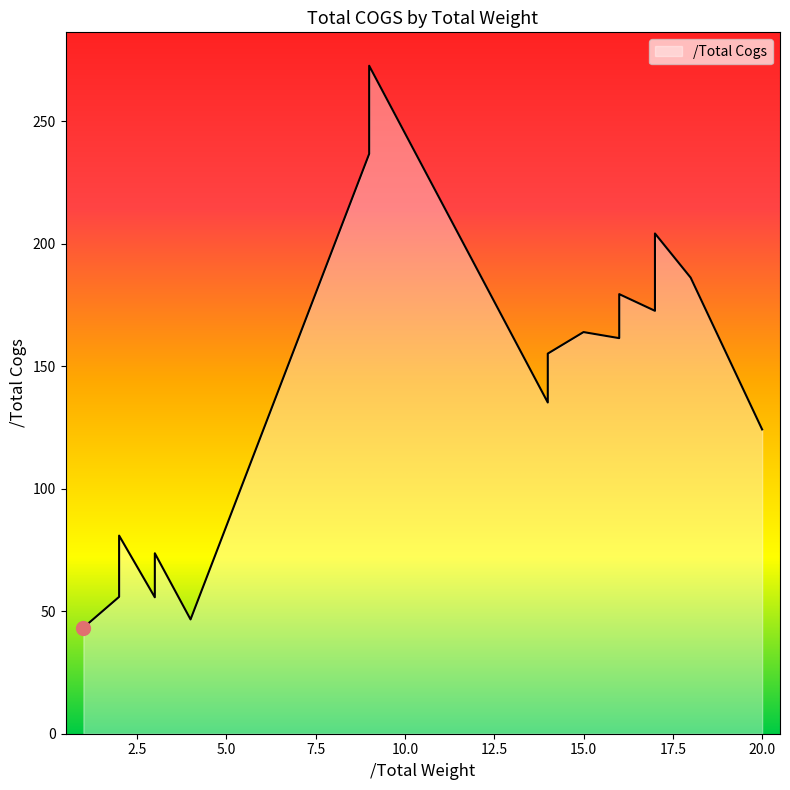

Between 14 and 15, which is larger?

15